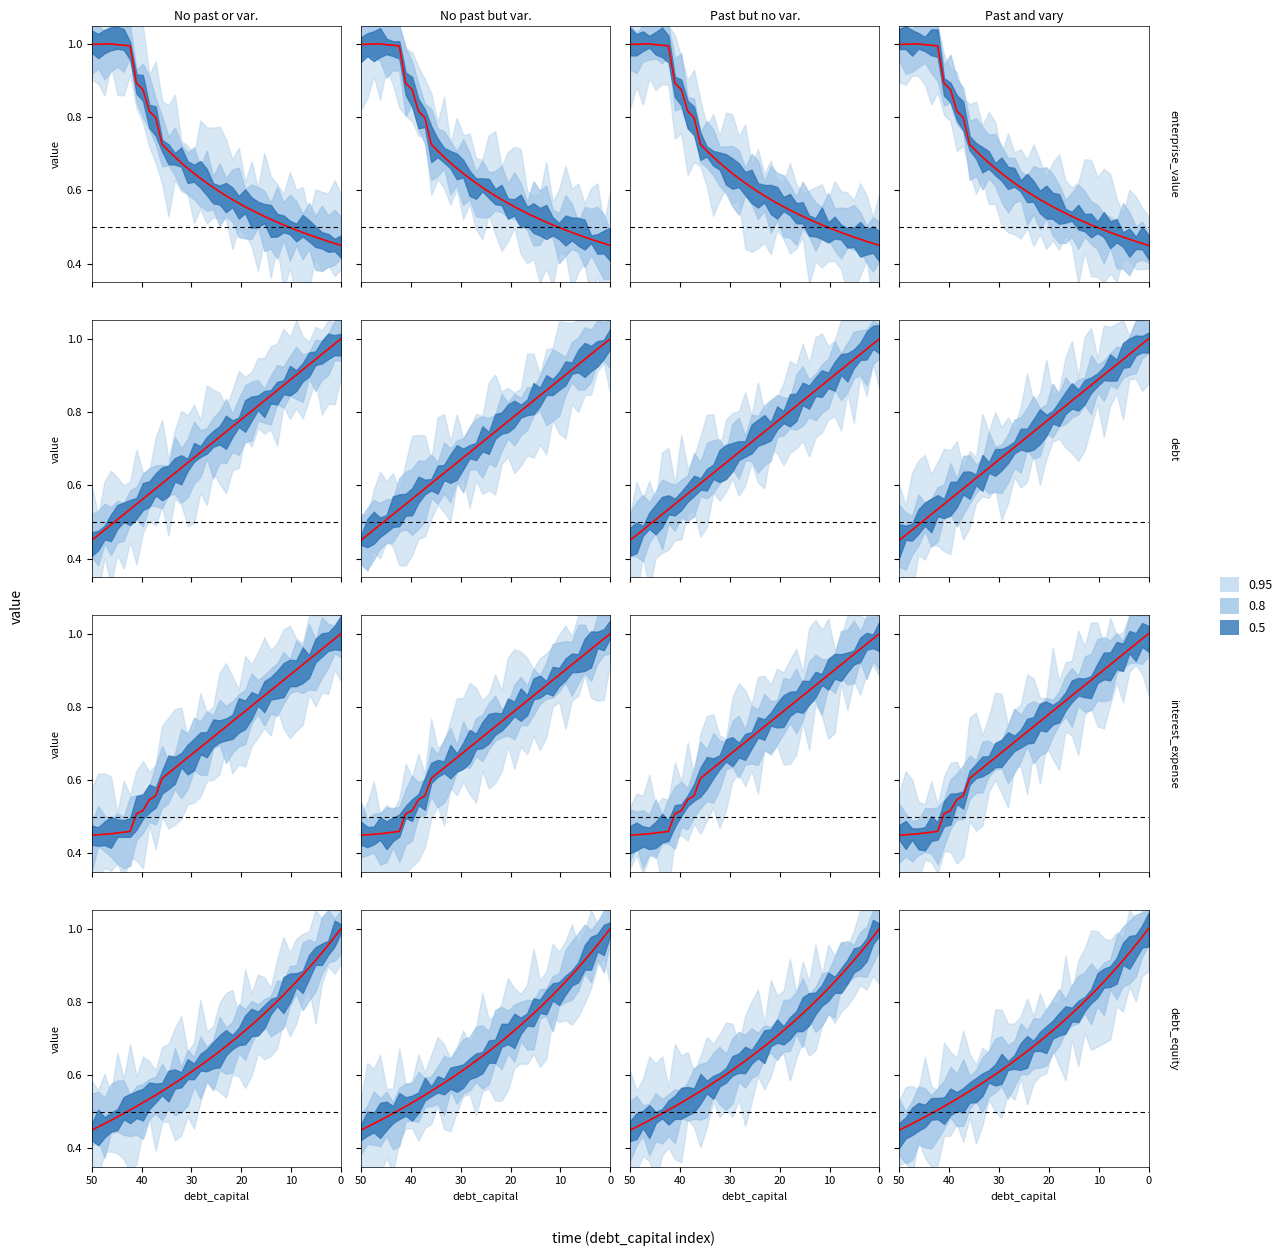

Which series ends up on top after the final intersection of interest_expense and debt?

interest_expense